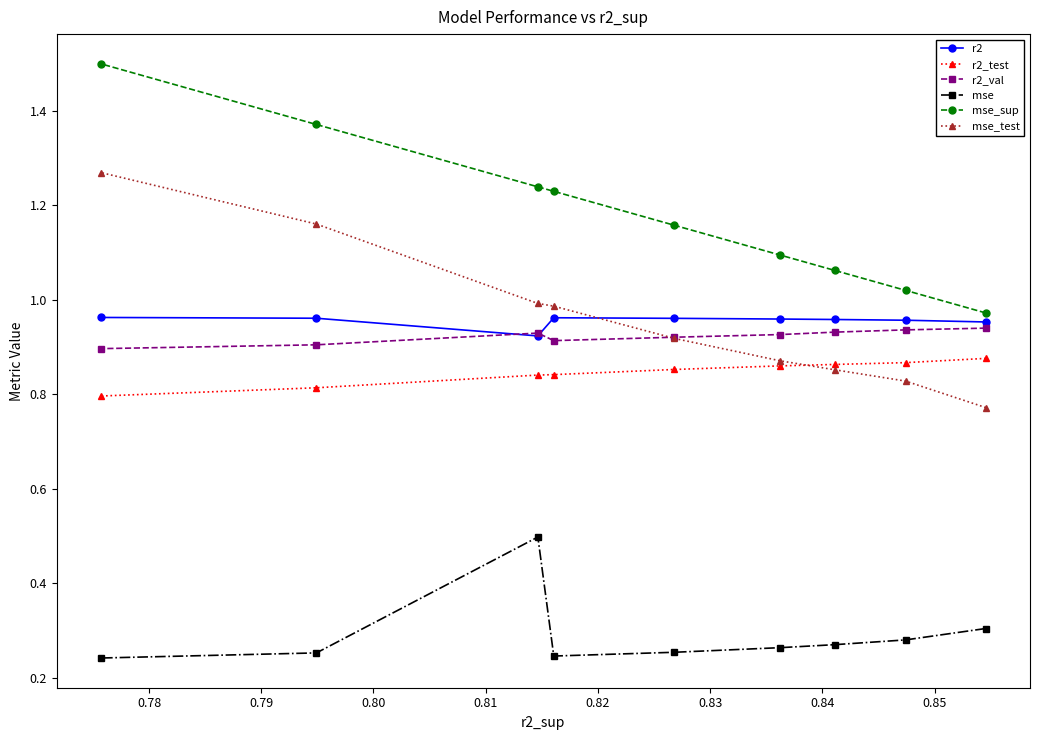

Does the chart have visible grid lines?

No